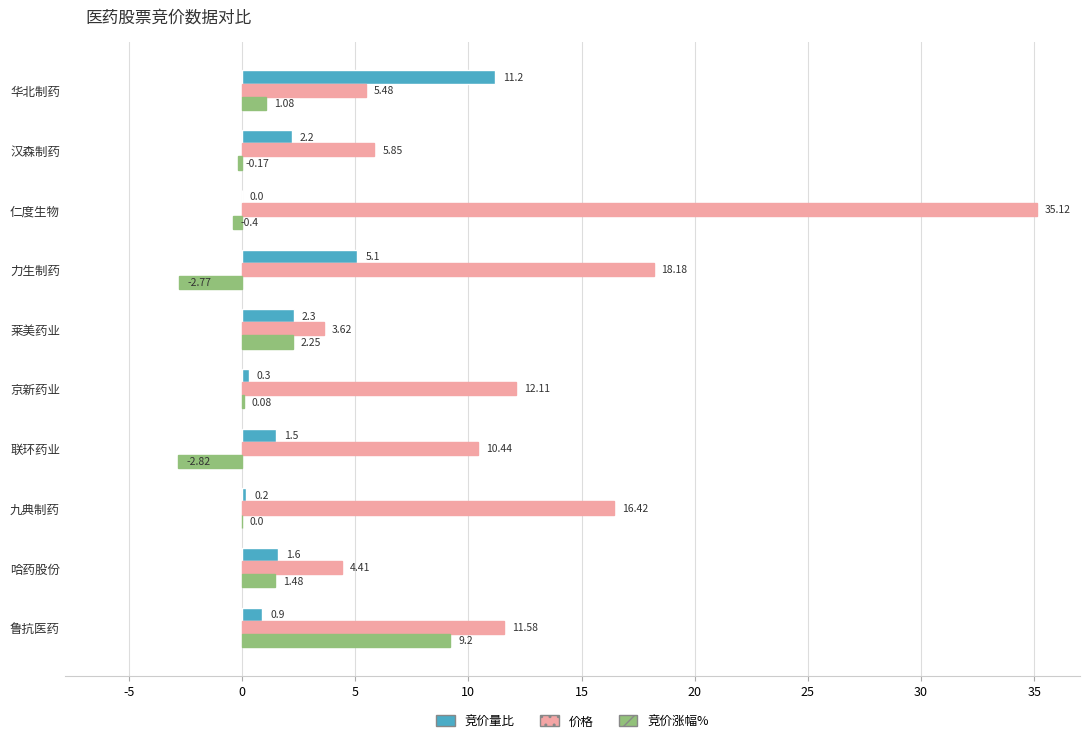

What is the total value across all series at 力生制药?

20.5